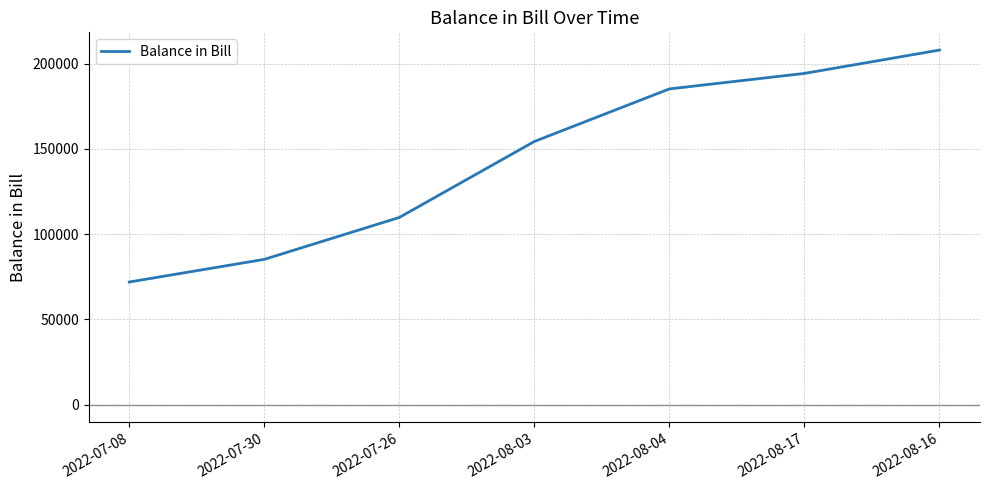

At which label is the value closest to 140003?

2022-08-03